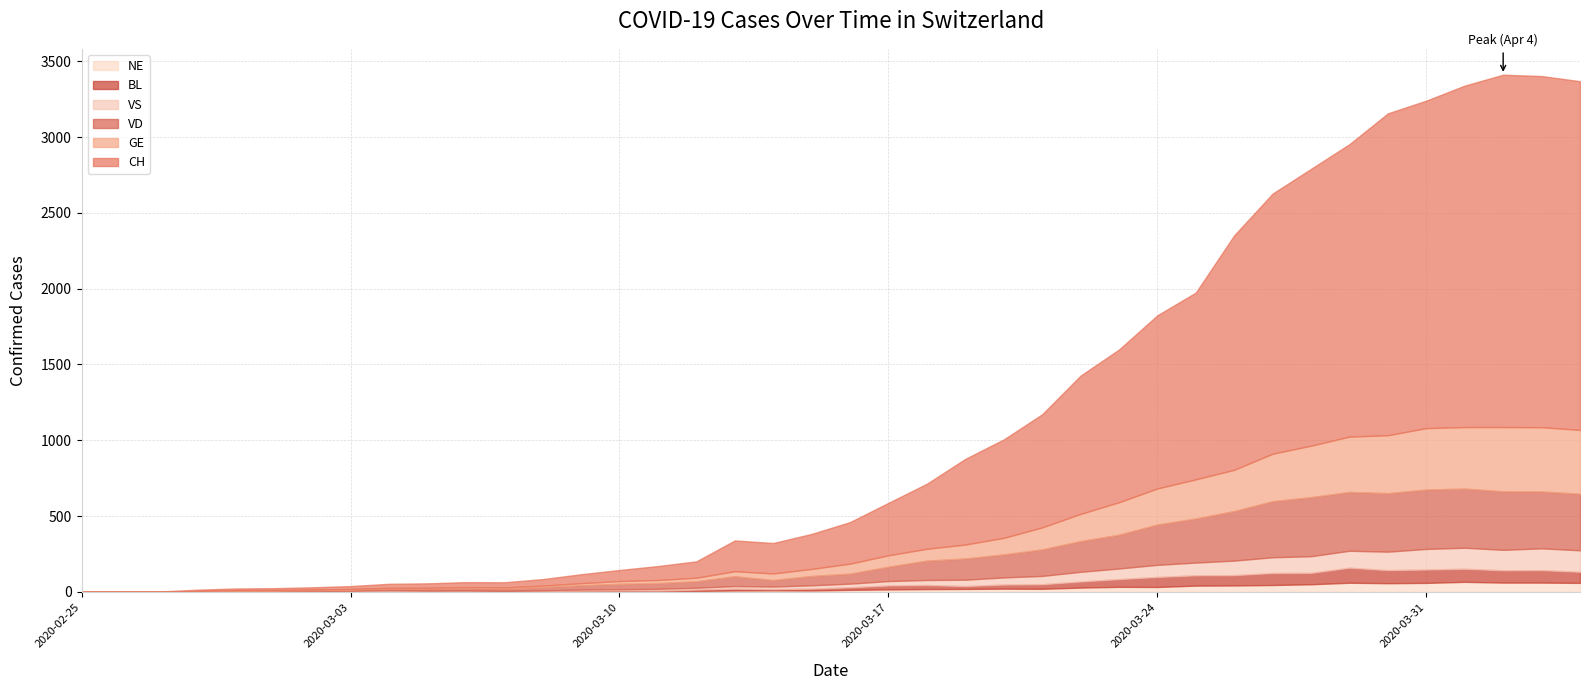

True or false: GE has a value of 43 at 2020-03-14.

True